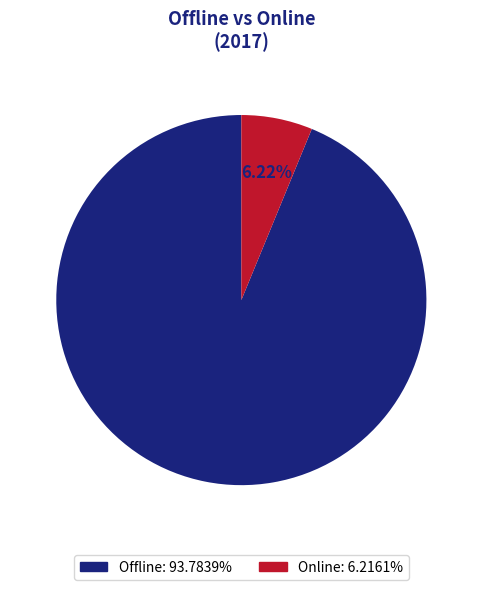

How much of the chart is everything except Online?

93.8%